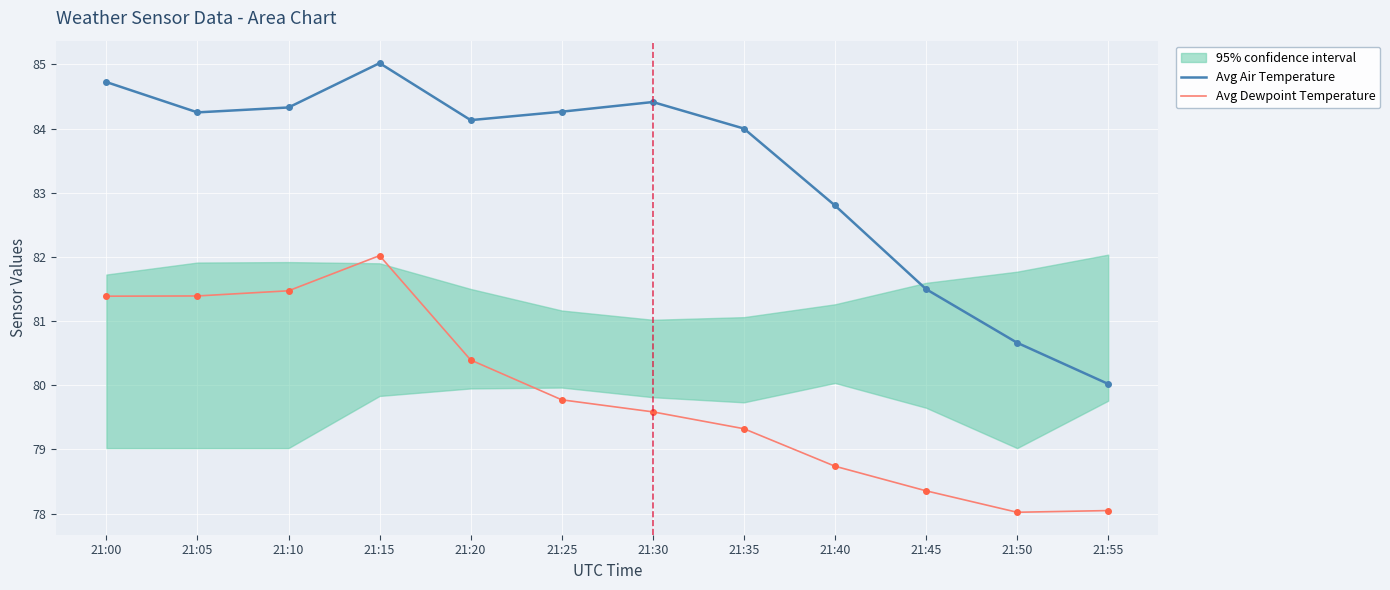

What is the greatest value displayed?

85.0